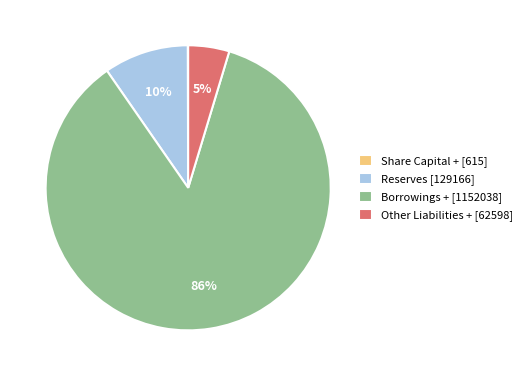

What percentage is the Reserves [129166] slice, to the nearest percent?

10%